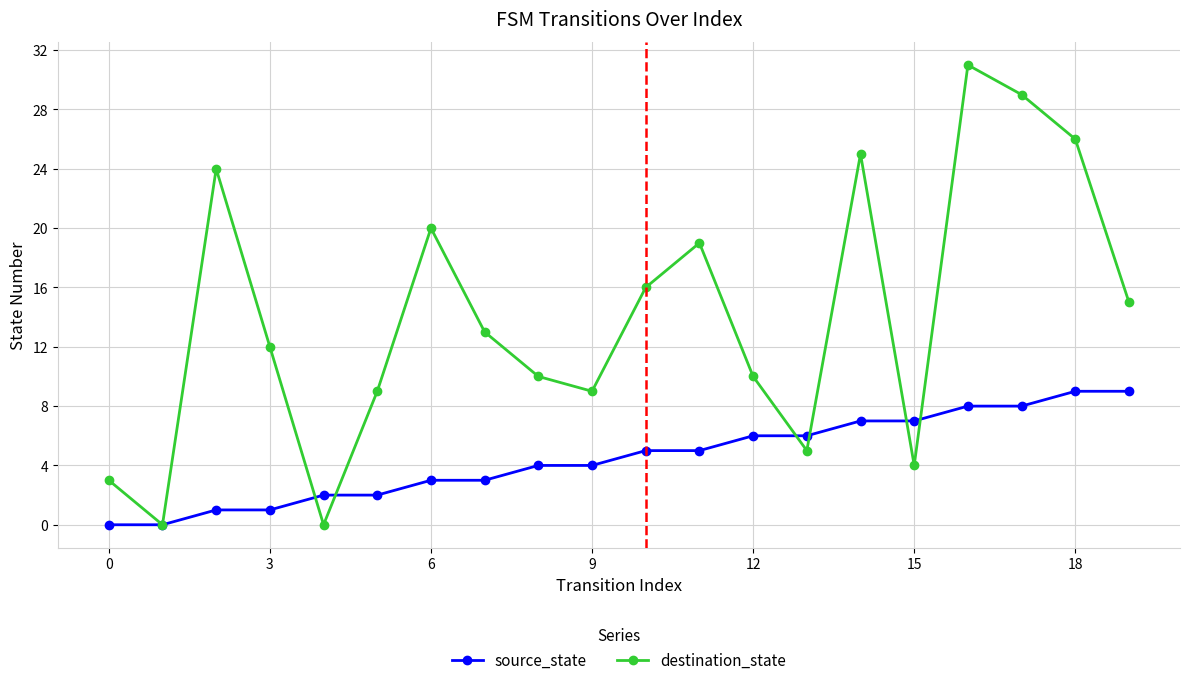

Which series has the widest spread of values?

destination_state